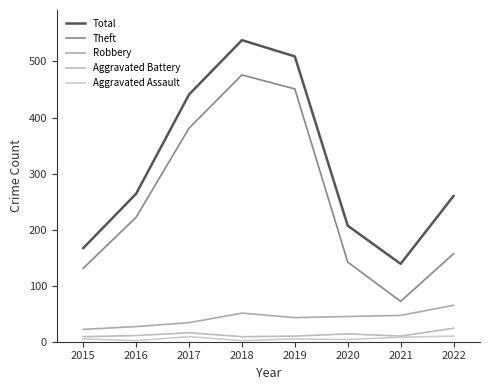

Does the chart display data point markers on the line(s)?

No